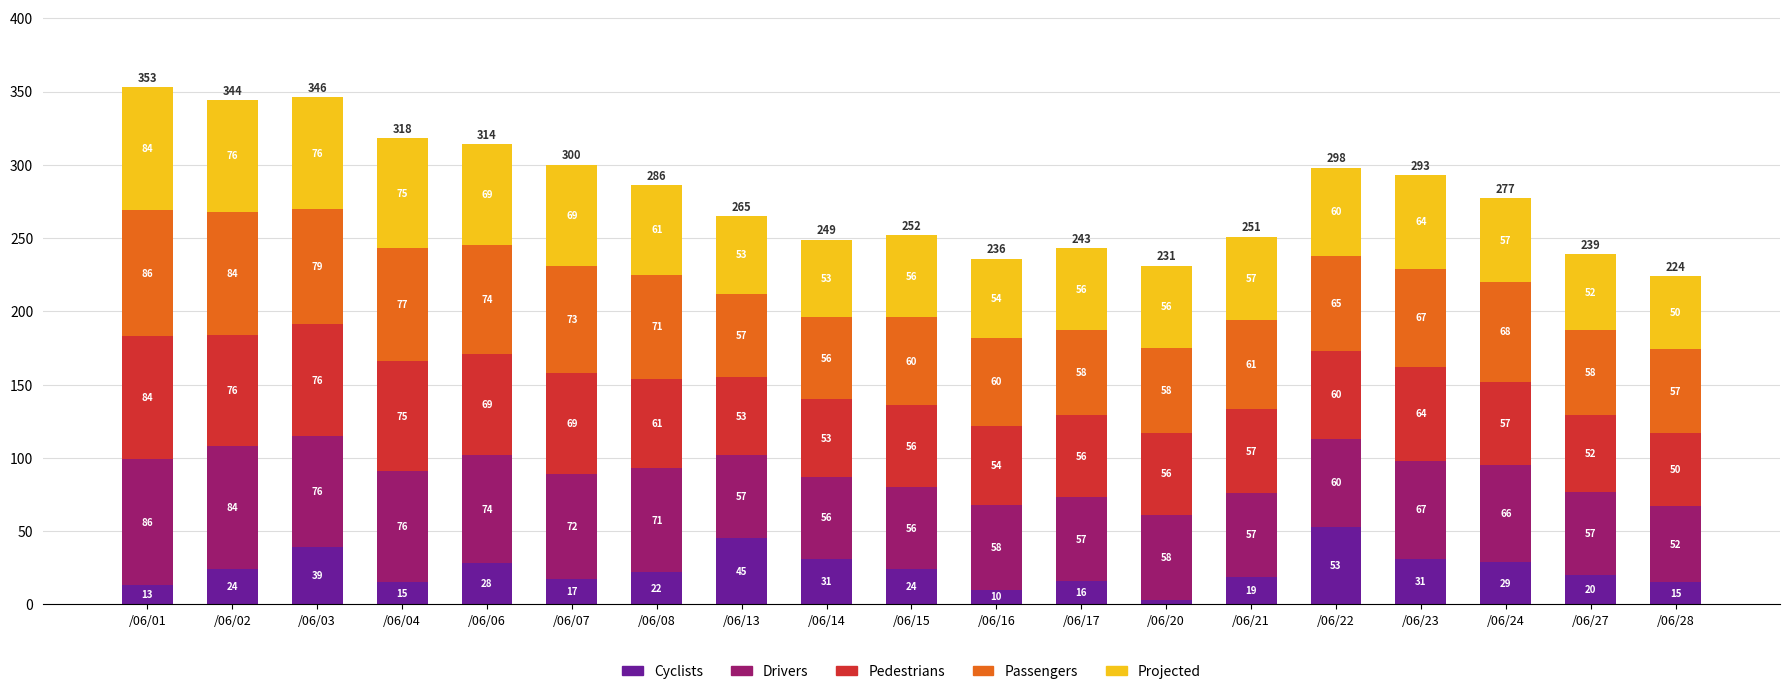

At which category is the sum across all series the highest?

/06/01